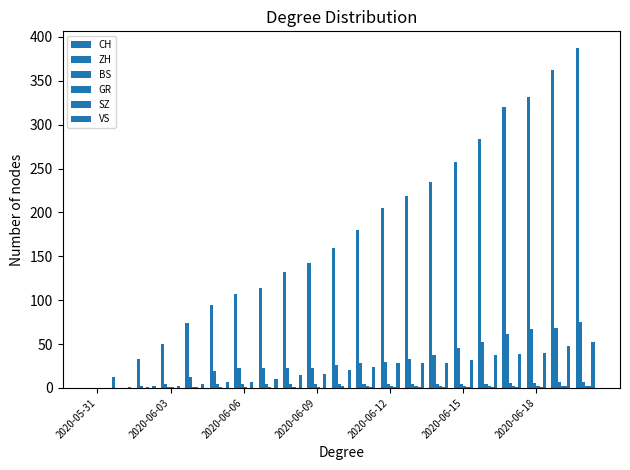

At how many categories does at least one series exceed 204?

9